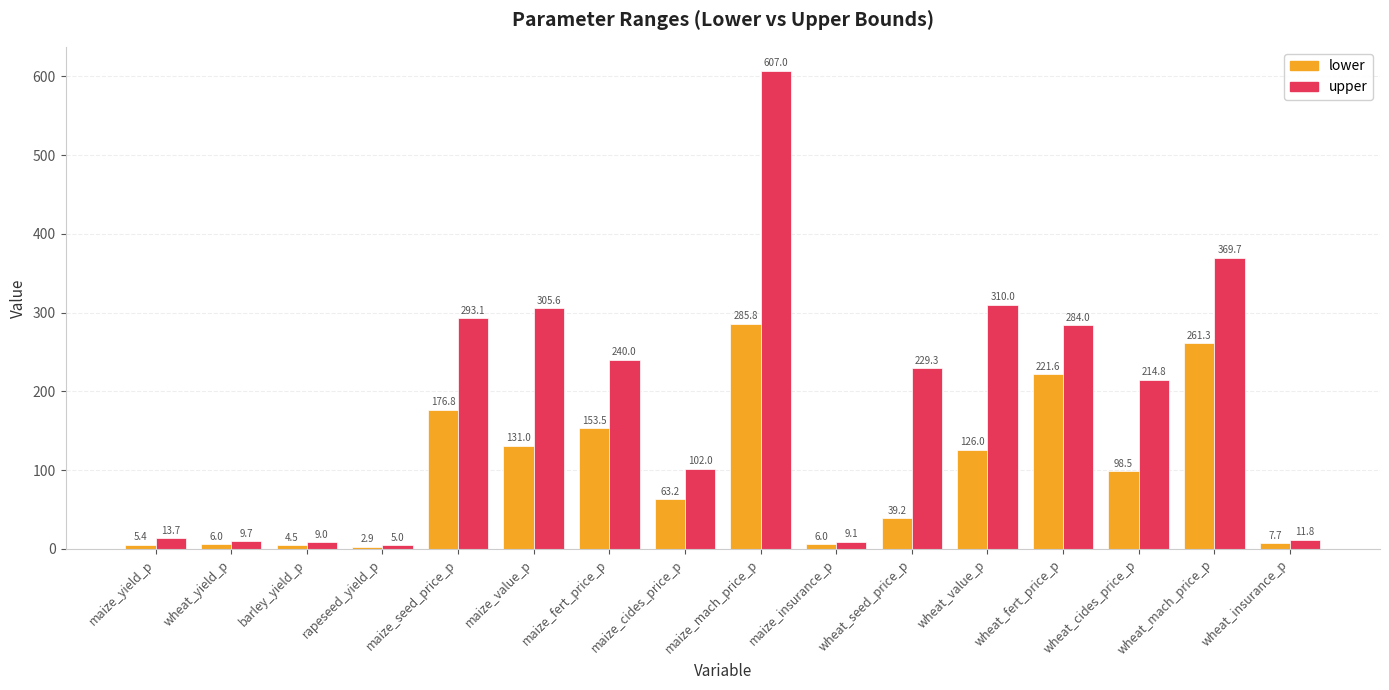

How many bars are there in each group?

2